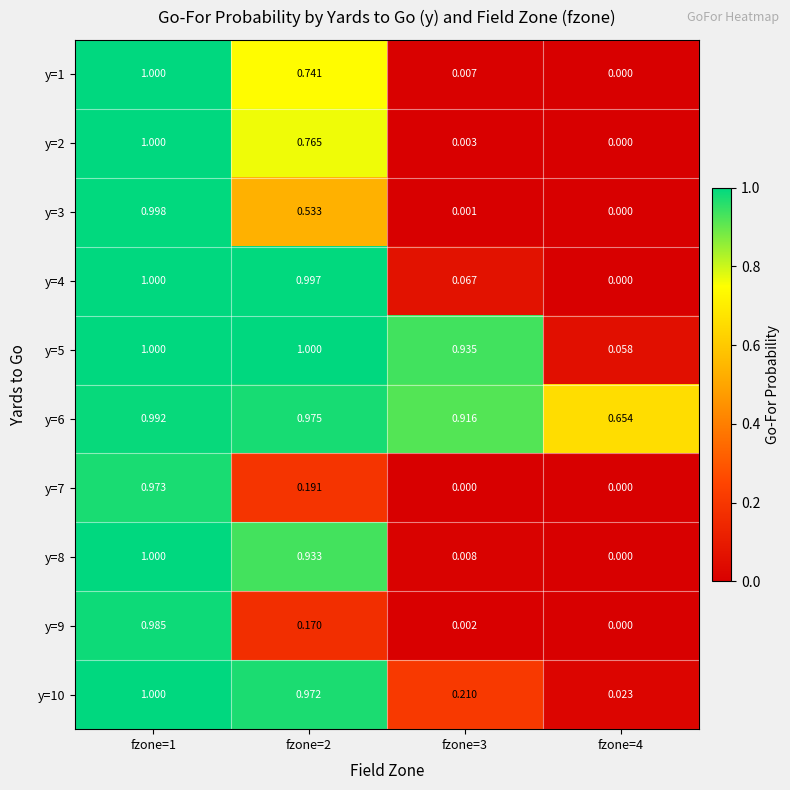

Is the value of y=3 at fzone=1 greater than the value of y=8 at fzone=2?

Yes